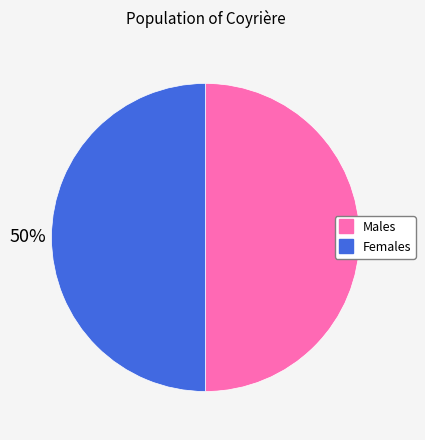

To the nearest percent, what is the average slice percentage?

50%